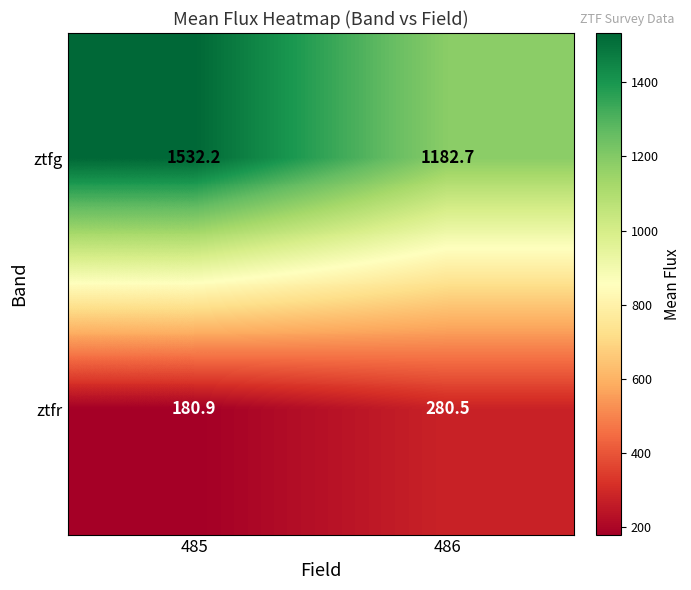

Reading right to left, what are all the values shown in this chart?

ztfg: 486=1182.7	485=1532.2
ztfr: 486=280.5	485=180.9